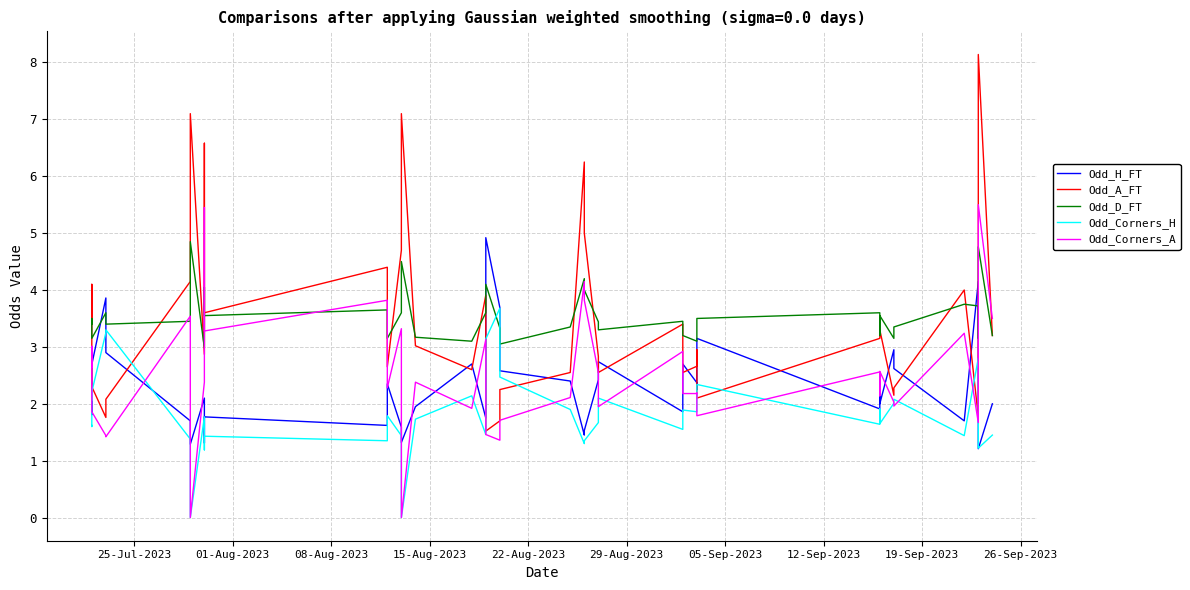

How many values in the Odd_Corners_A series exceed 2?

27